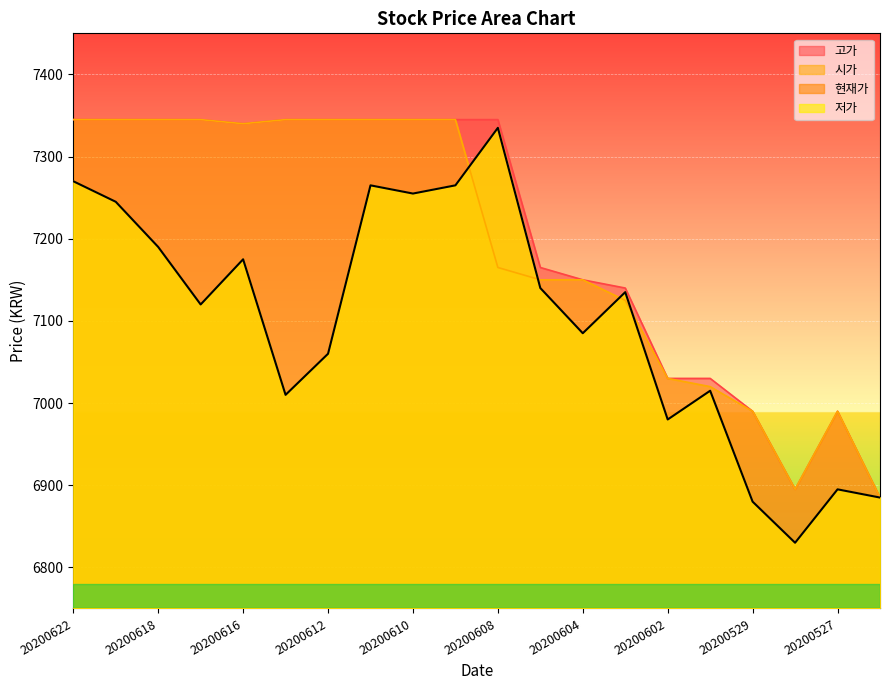

The 저가 series shows 11900 at 20200616. True or false?

False